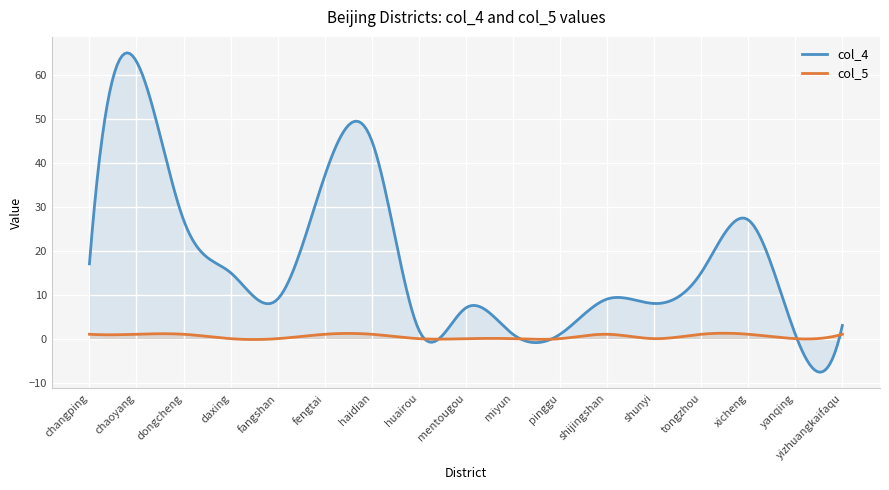

What is the lowest value of the col_4 series?

-7.6